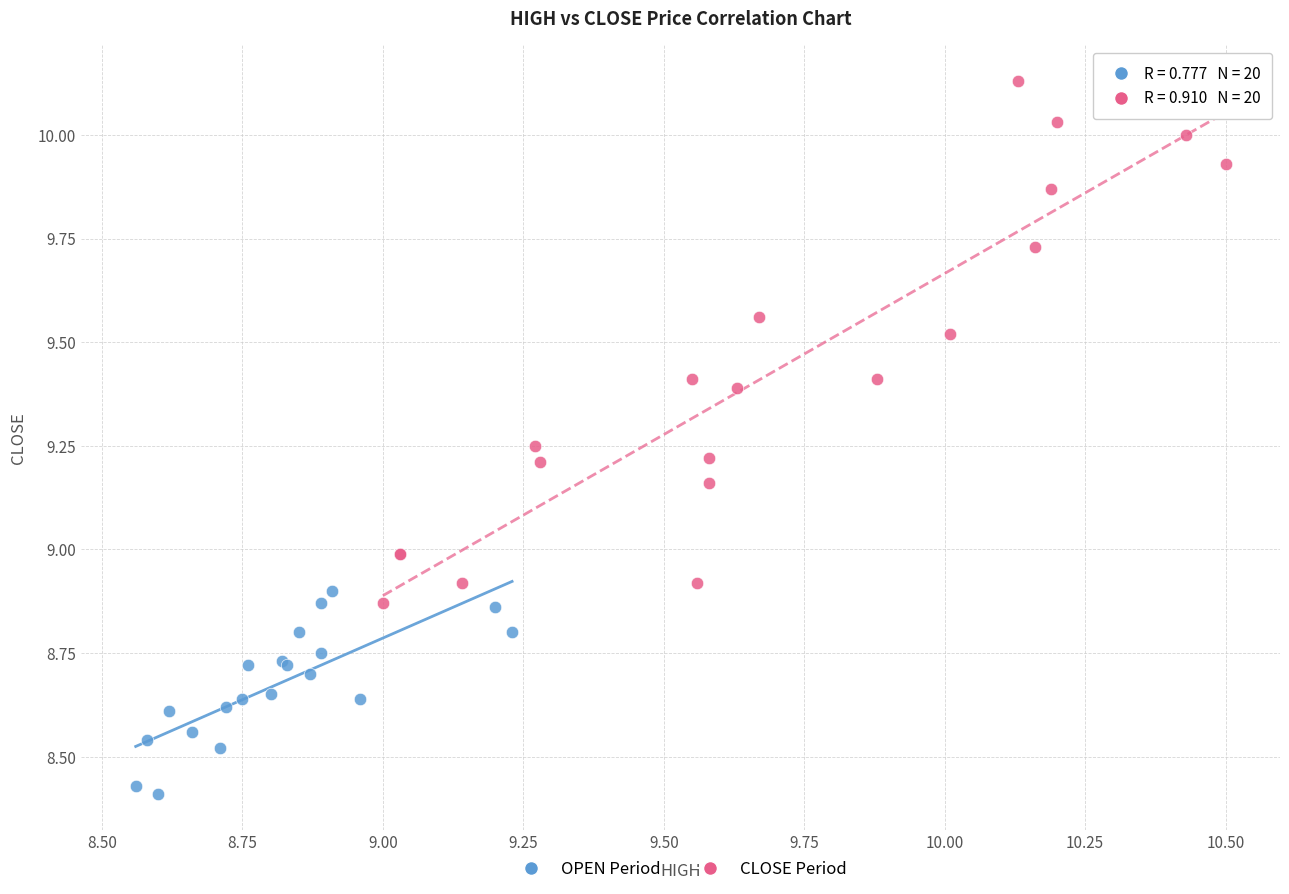

Which series reaches the maximum Y coordinate?

CLOSE Period